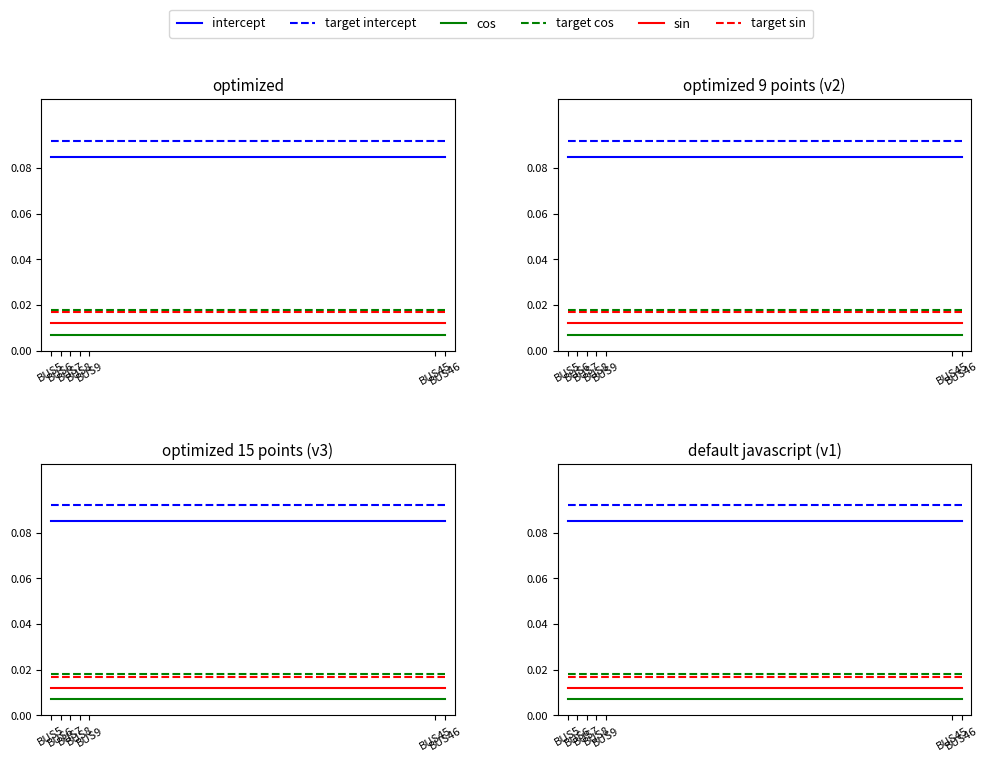

True or false: target intercept and sin intersect in this chart.

False